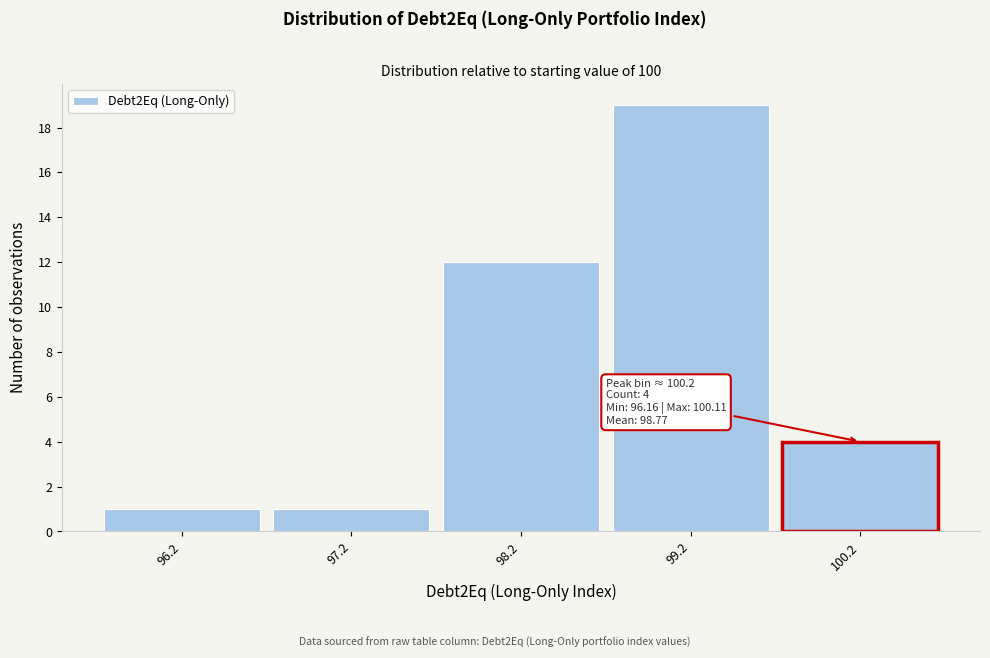

Over which range of the x-axis is the bar tallest?

98.7 to 99.7